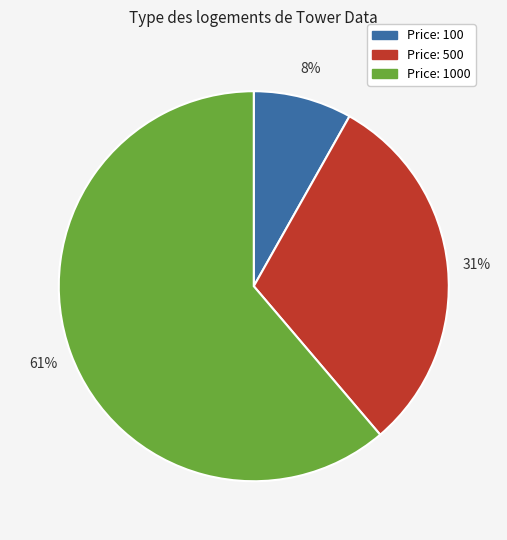

To the nearest percent, what is the difference between the largest and smallest slice percentages?

53%